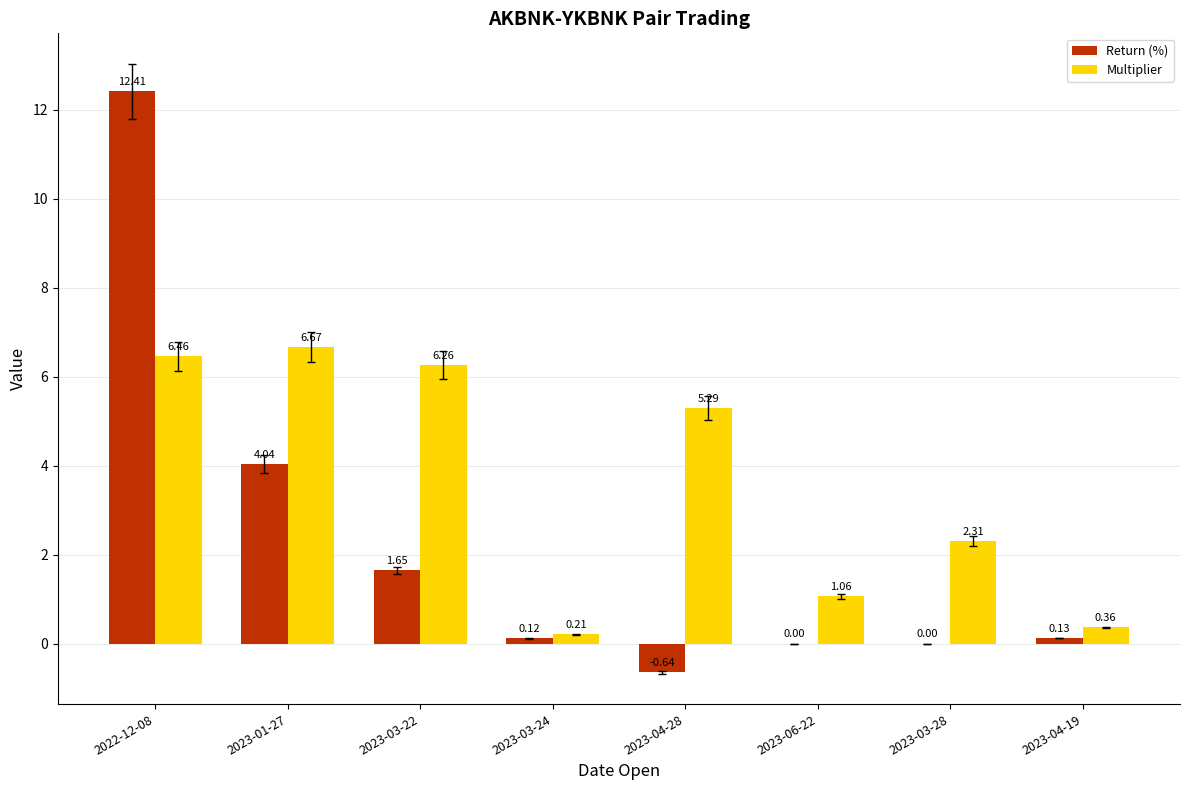

Between 2023-03-22 and 2023-03-24, which series saw the biggest shift?

Multiplier